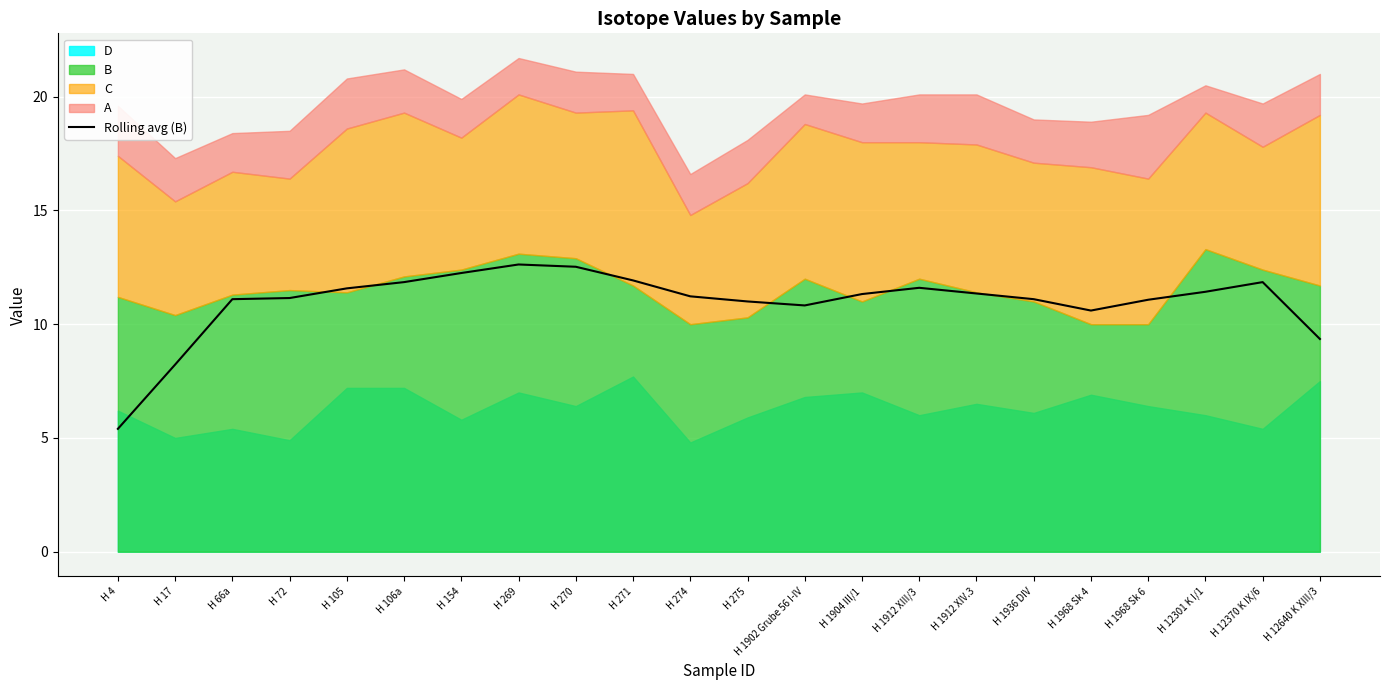

How many points are higher than both their immediate neighbors (excluding endpoints)?

3